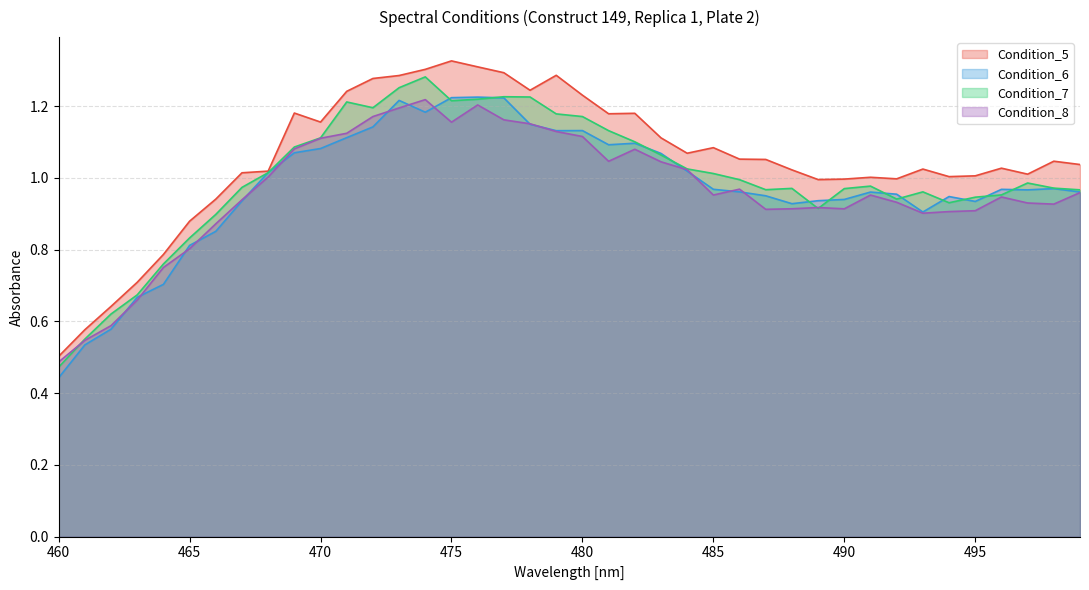

What is the minimum value for Condition_8?

0.5